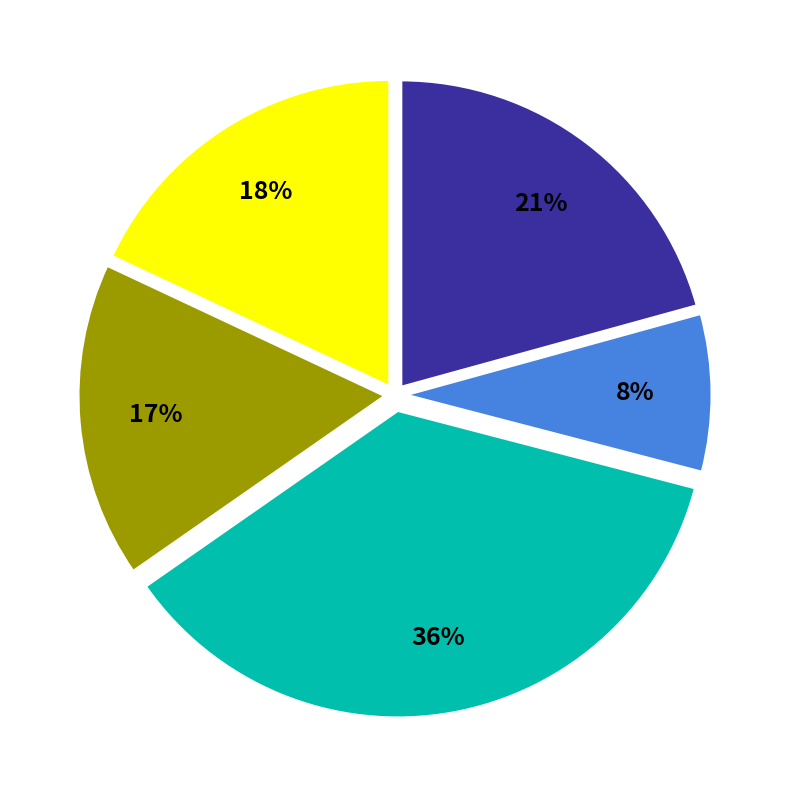

To the nearest percent, what is the average slice percentage?

20%